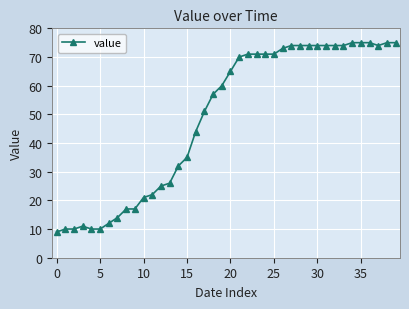

What is the average value?

49